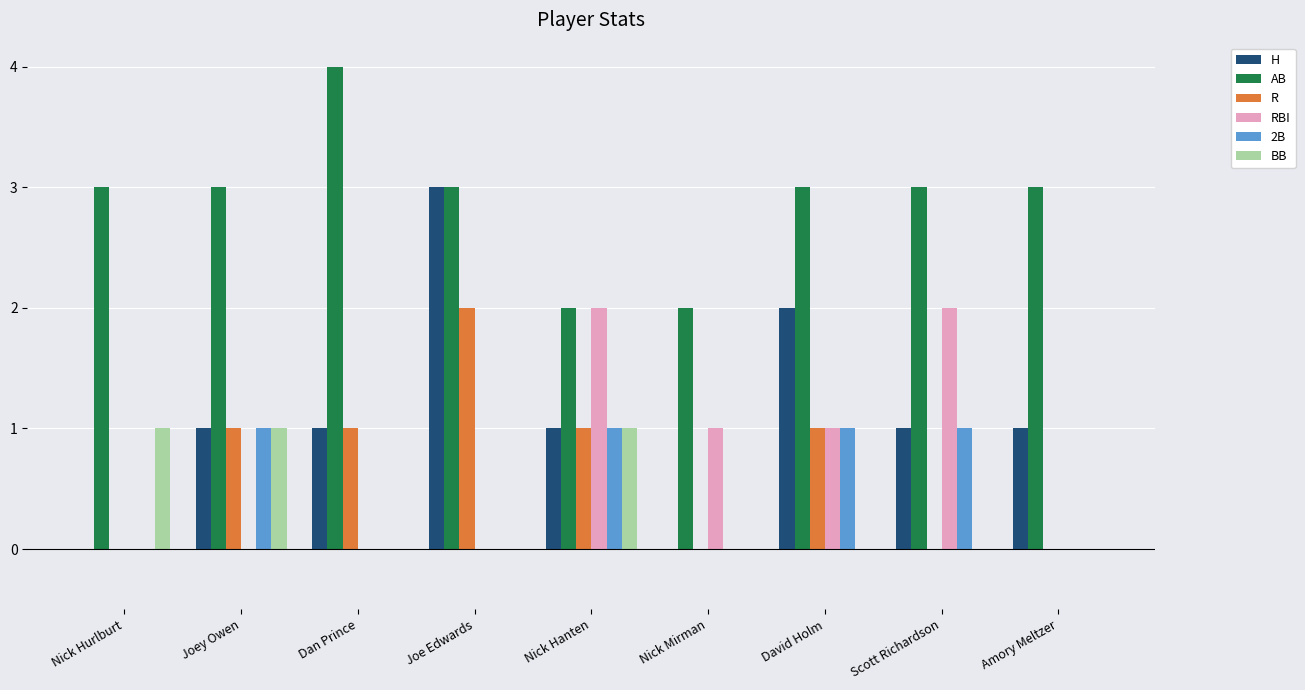

How many groups of bars are there?

9